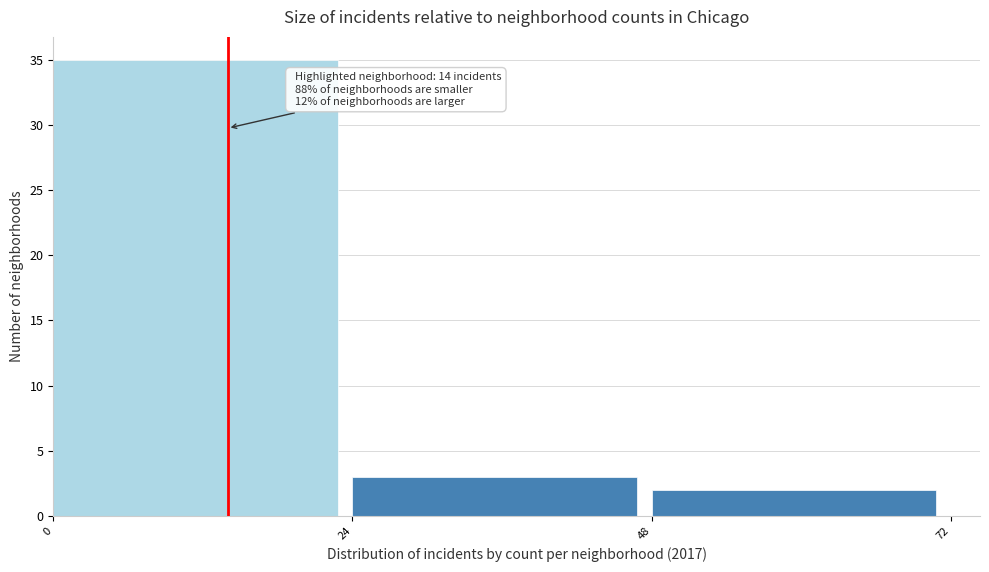

Over which range of the x-axis is the bar tallest?

0 to 24